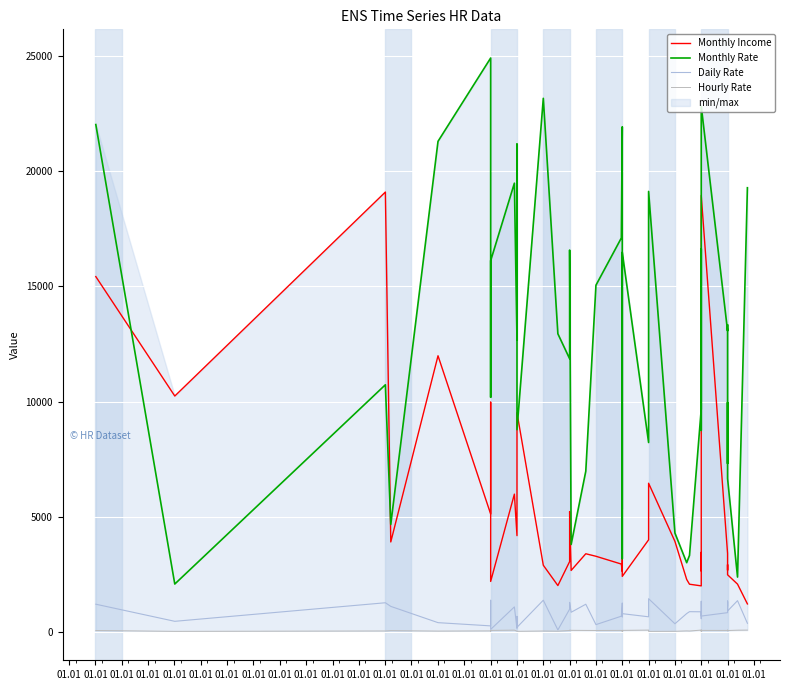

Reading right to left, what are all the values shown in this chart?

Monthly Income: 1232	2090	2496	2670	2935	2693	3419	18947	2661	3468	2014	2086	2293	3944	6465	4011	2426	2911	5376	2645	2960	3298	3407	2683	5237	3068	2028	2909	9526	6825	4193	5993	2206	9980	5130	11994	3919	19094	10248	15427
Monthly Rate: 19281	2396	6670	9964	7324	13335	13072	22822	8758	16632	9687	3335	3020	4306	19121	8232	16479	15170	3193	21923	17102	15053	6986	3810	16577	11864	12947	23159	8787	21173	12682	19479	16117	10195	24907	21293	4681	10735	2094	22021
Daily Rate: 391	1373	924	1324	1123	1358	852	705	1346	591	890	895	813	371	1459	673	809	670	1141	1273	699	334	1218	869	1299	1005	103	1392	216	691	153	1102	125	1389	279	419	1125	1282	477	1219
Hourly Rate: 96	92	78	81	96	67	82	83	93	40	97	56	61	45	41	96	84	31	42	72	83	80	82	86	94	79	50	56	44	48	49	94	83	51	61	53	72	58	42	78